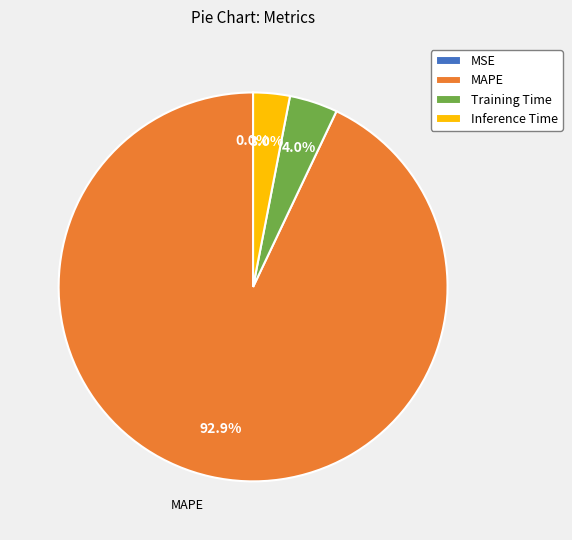

To the nearest percent, what portion does Training Time represent?

4%